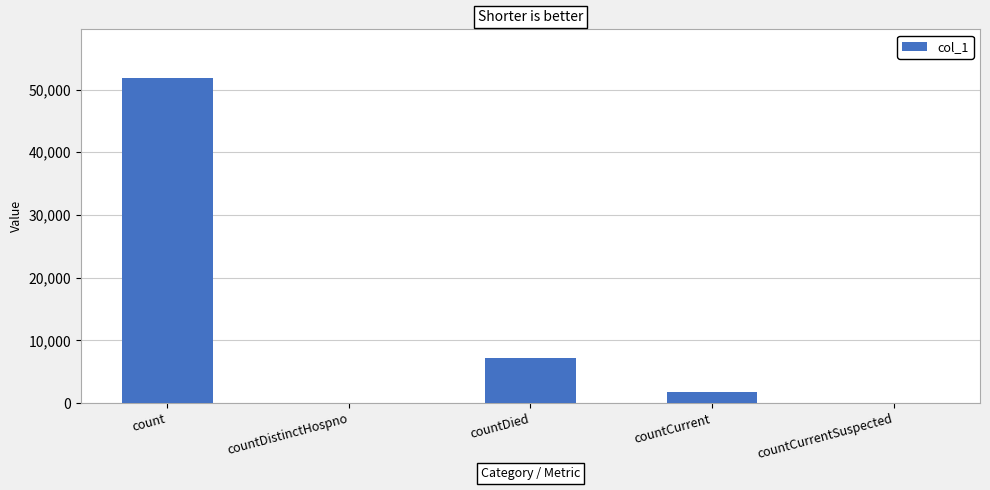

Reading left to right, what are all the values shown in this chart?

count=51828	countDistinctHospno=0	countDied=7209	countCurrent=1797	countCurrentSuspected=0